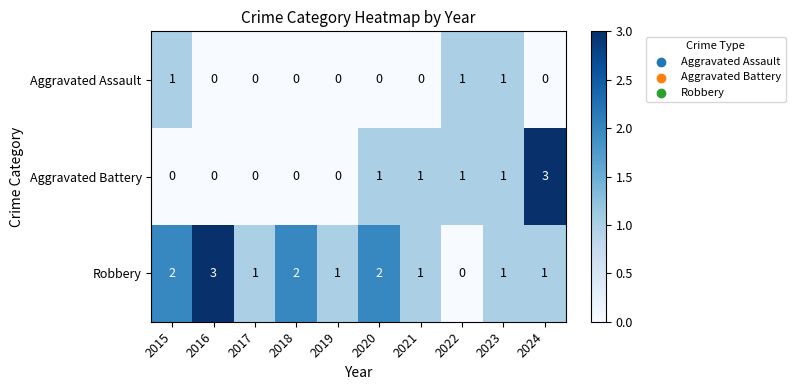

List the series in order of their overall mean, highest first.

Robbery, Aggravated Battery, Aggravated Assault